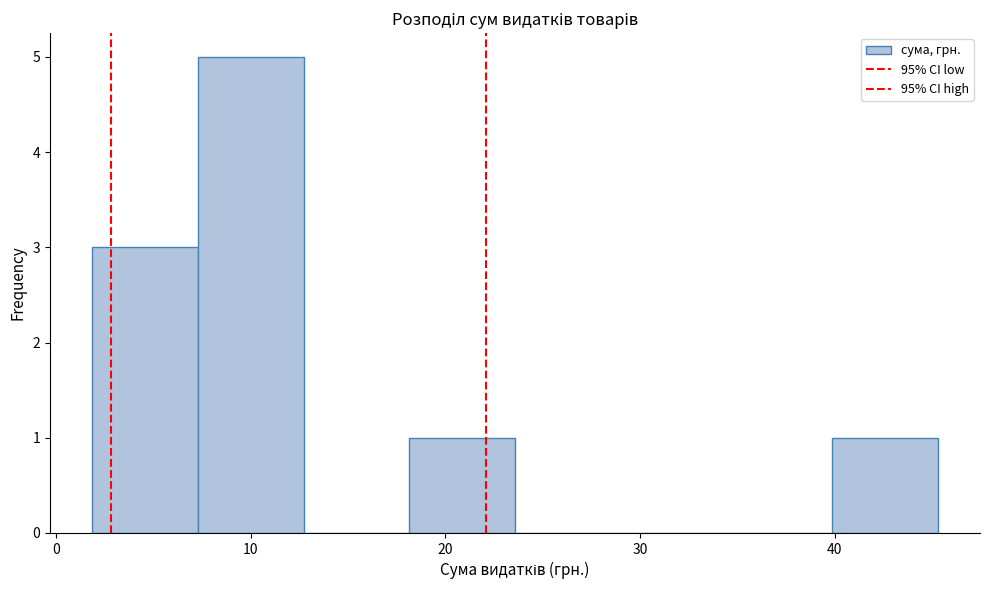

Reading left to right, transcribe this chart: for each bar, give the range it covers on the x-axis and its height. Neither the bar edges nor the heights are printed on the chart, so give them approximately, as read against the axes.

2 to 7: 3
7 to 13: 5
13 to 18: 0
18 to 24: 1
24 to 29: 0
29 to 34: 0
34 to 40: 0
40 to 45: 1